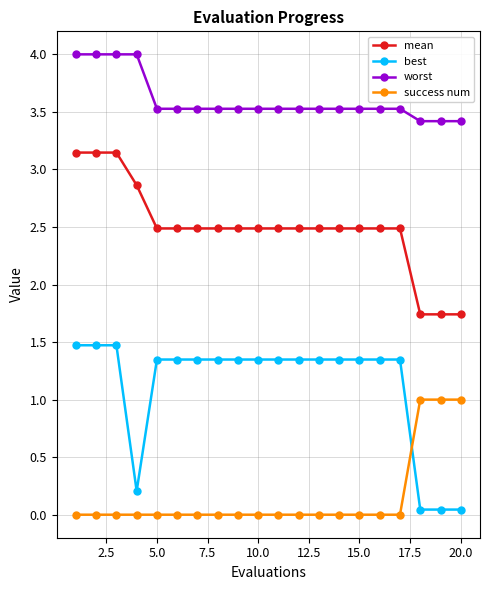

Which series has the largest total across all categories?

worst